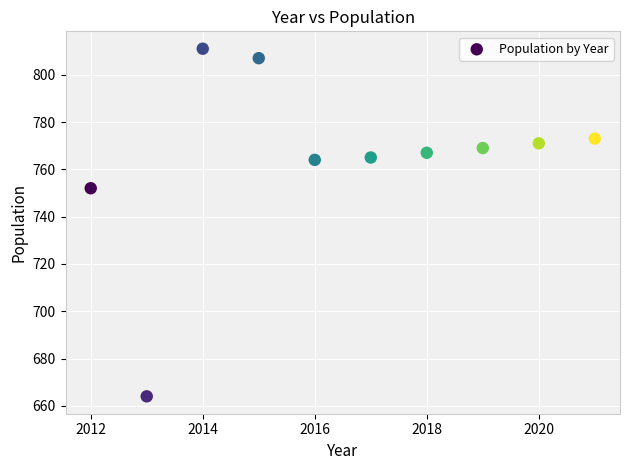

What is the range of X values (max minus min)?

9